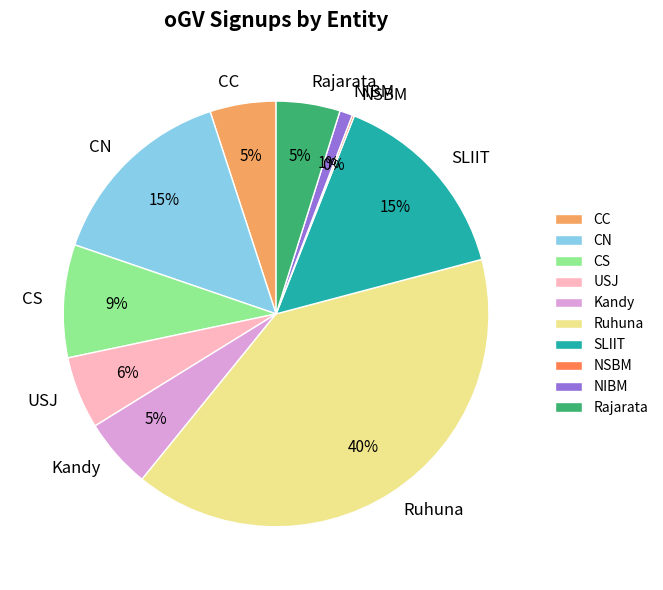

Is there a majority slice in this chart?

No